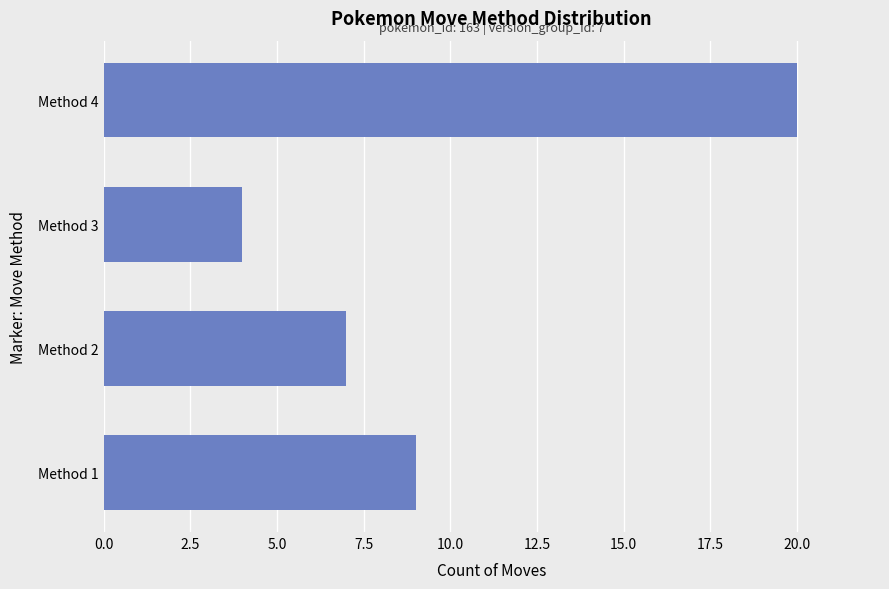

Are the bars horizontal?

Yes